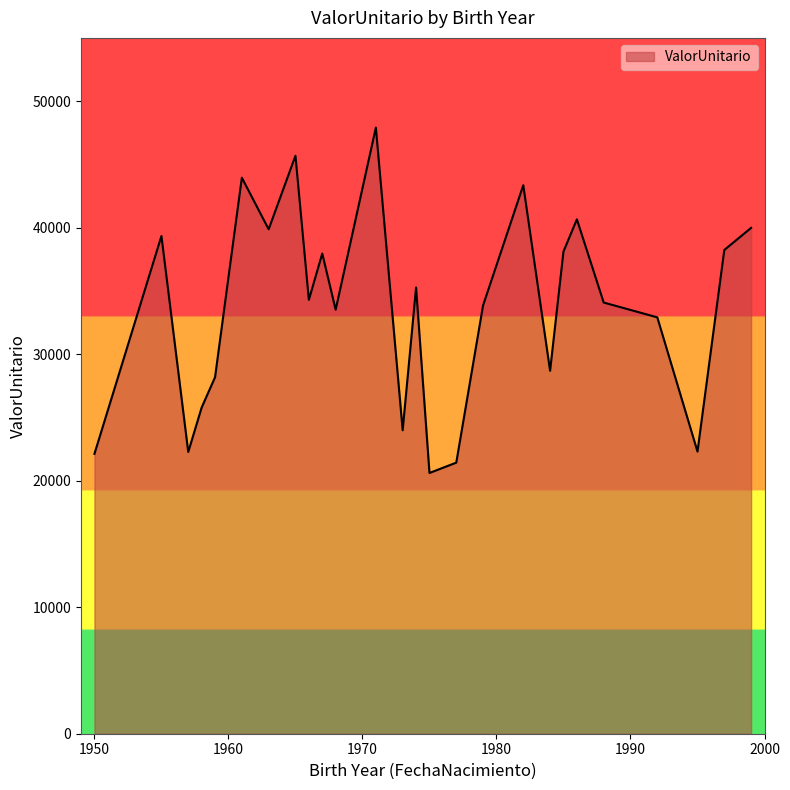

What is the difference between the maximum and second lowest values?

26482.0